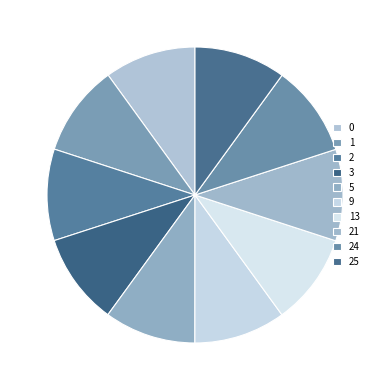

Is there a majority slice in this chart?

No